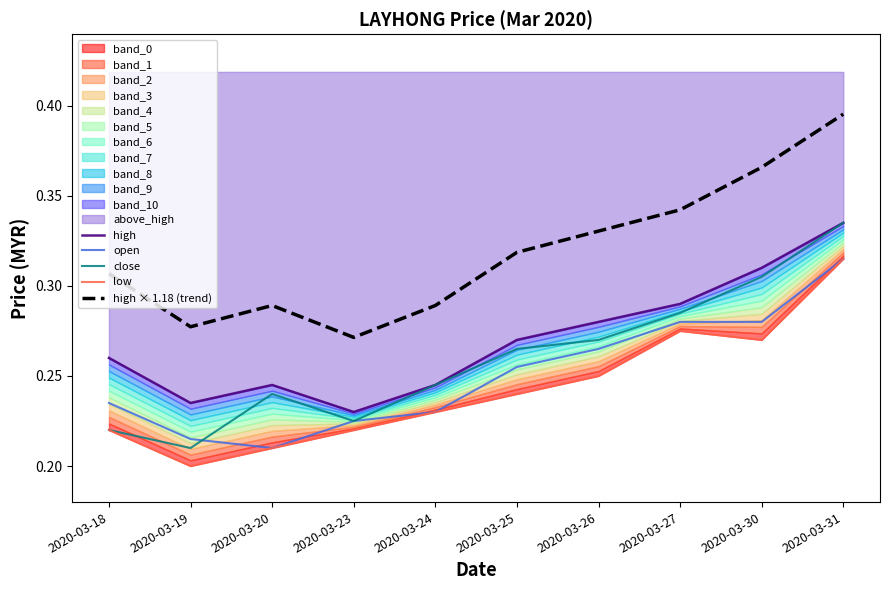

What is the total value across all series at 2020-03-20?

1.2